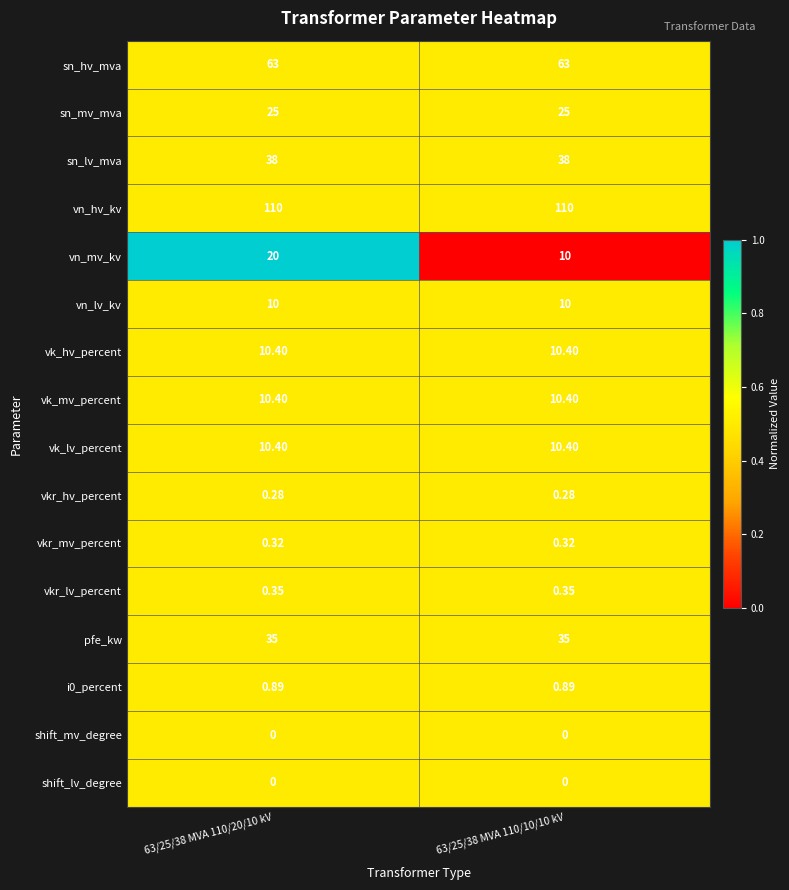

Is the value of vn_hv_kv at 63/25/38 MVA 110/10/10 kV greater than the value of sn_hv_mva at 63/25/38 MVA 110/20/10 kV?

Yes